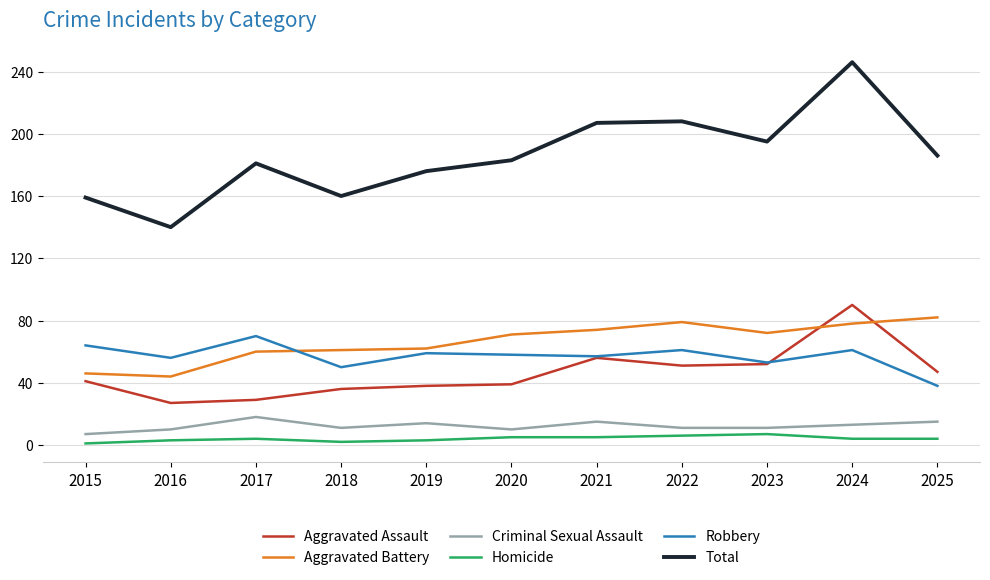

Is the value of Aggravated Battery at 2020 greater than the value of Total at 2021?

No